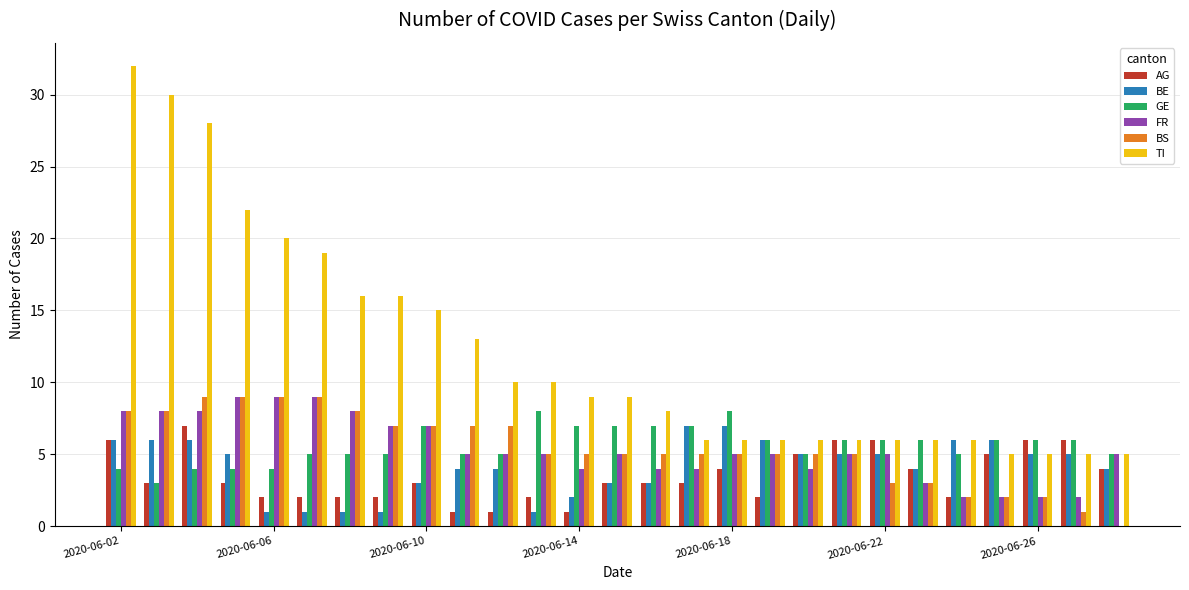

Which series has the largest total across all categories?

TI